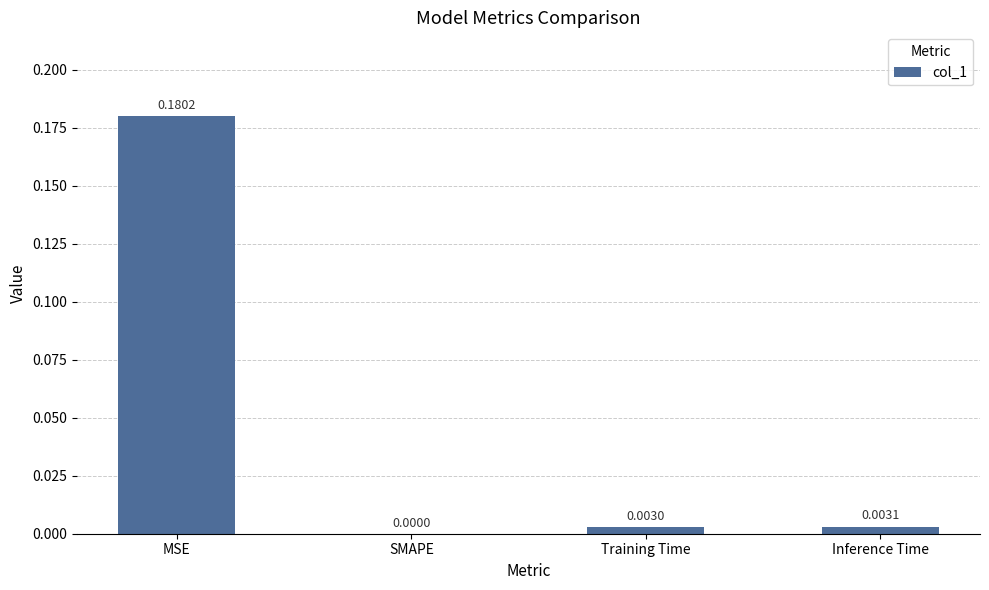

At which category does the chart reach its peak across all series?

MSE